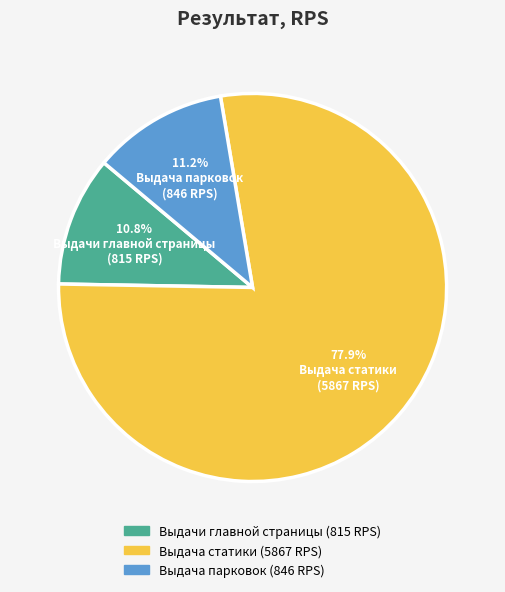

Approximately how many times larger is the value at Выдача статики compared to Выдачи главной страницы?

7.2